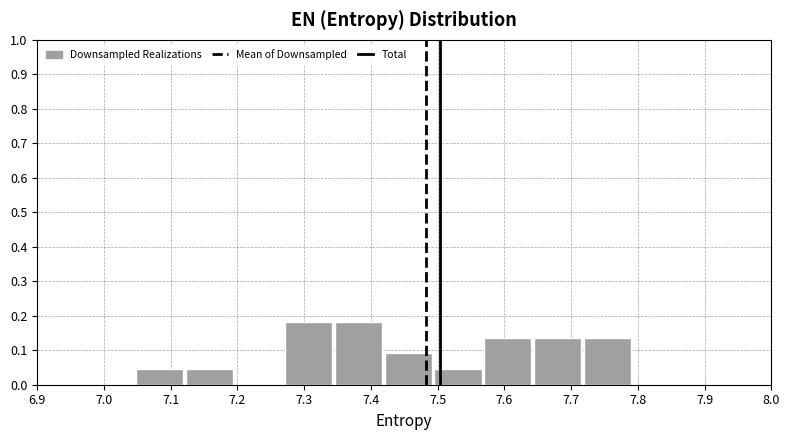

Reading left to right, list every bar in this chart as the range it spans on the x-axis followed by its height. Neither the bar edges nor the heights are printed on the chart, so give them approximately, as read against the axes.

7.05 to 7.12: 0.05
7.12 to 7.20: 0.05
7.20 to 7.27: 0
7.27 to 7.35: 0.18
7.35 to 7.42: 0.18
7.42 to 7.50: 0.09
7.50 to 7.57: 0.05
7.57 to 7.64: 0.14
7.64 to 7.72: 0.14
7.72 to 7.79: 0.14